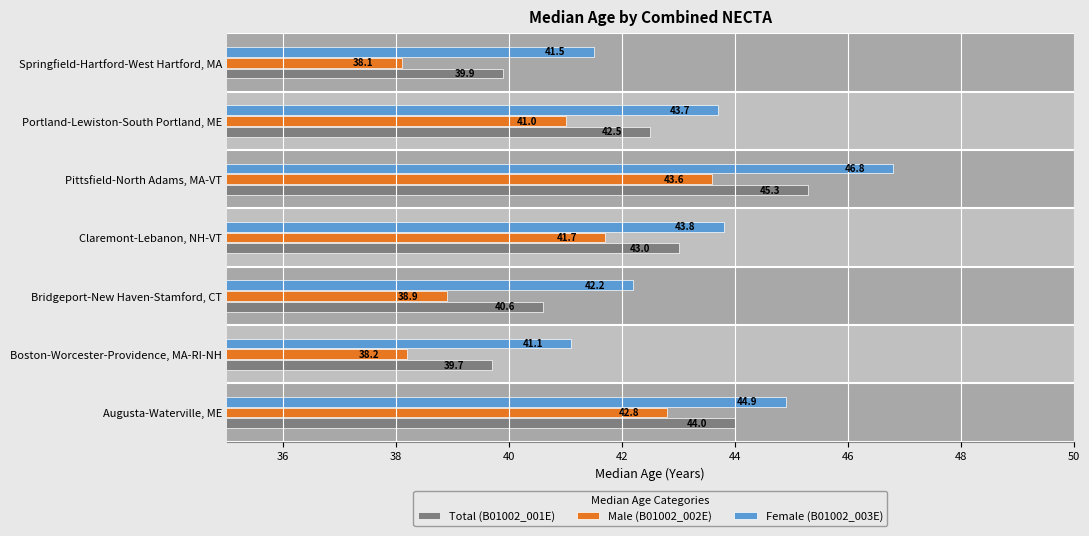

What is the sum of all Total (B01002_001E) values?

295.0